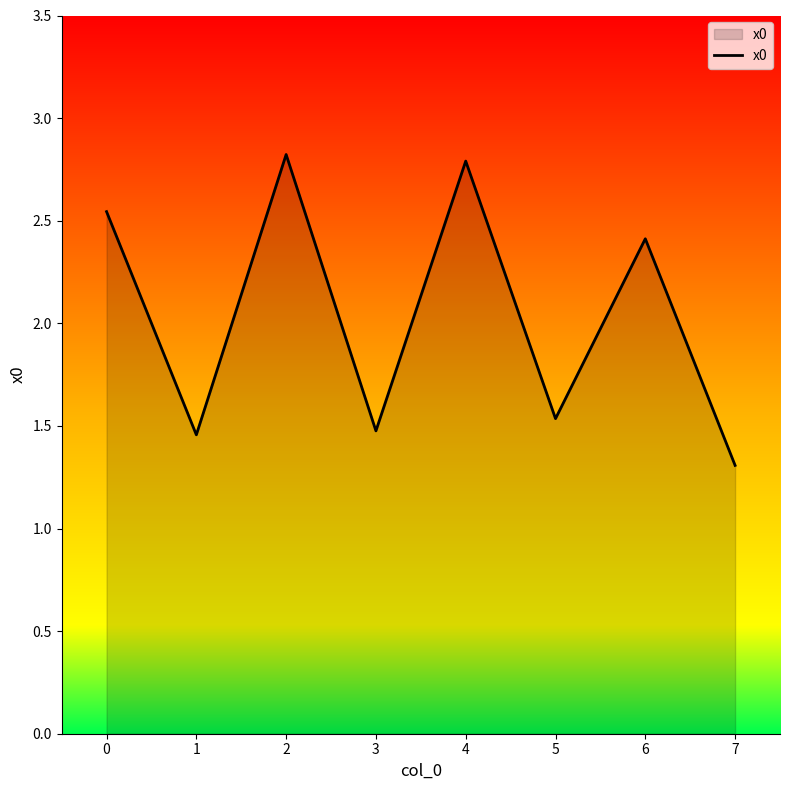

Which category has the lowest value across all series?

7